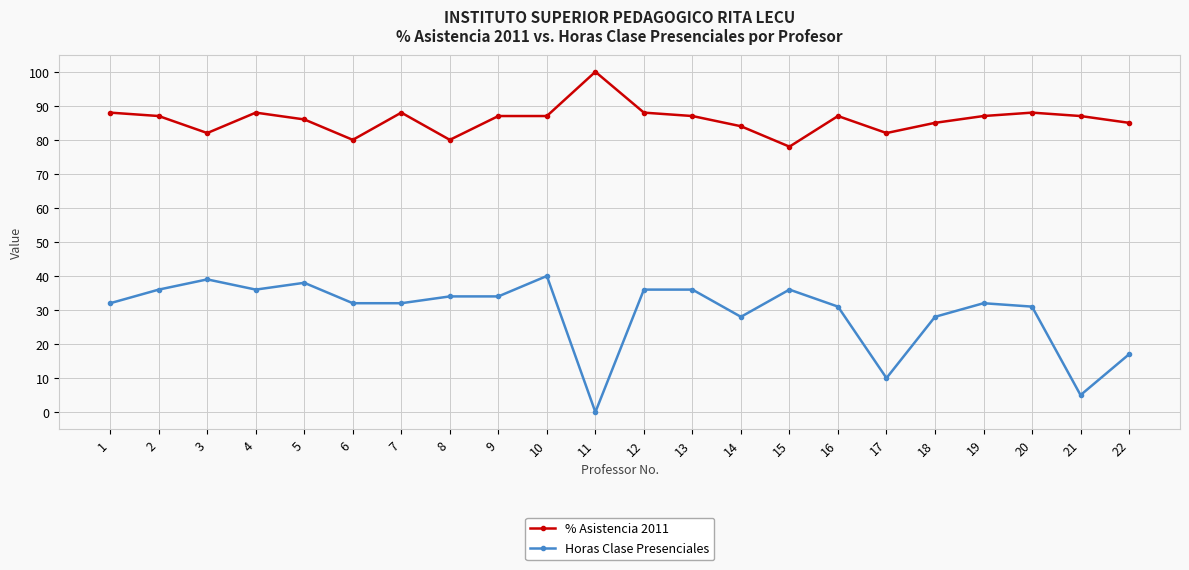

Is it true that Horas Clase Presenciales equals 31 at 20?

True